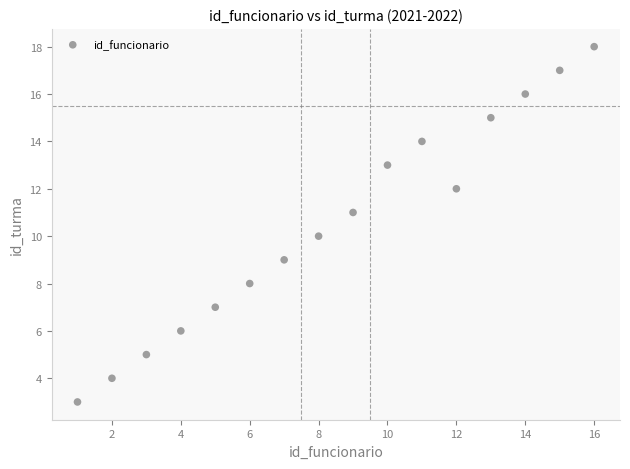

What is the range of Y values (max minus min)?

15